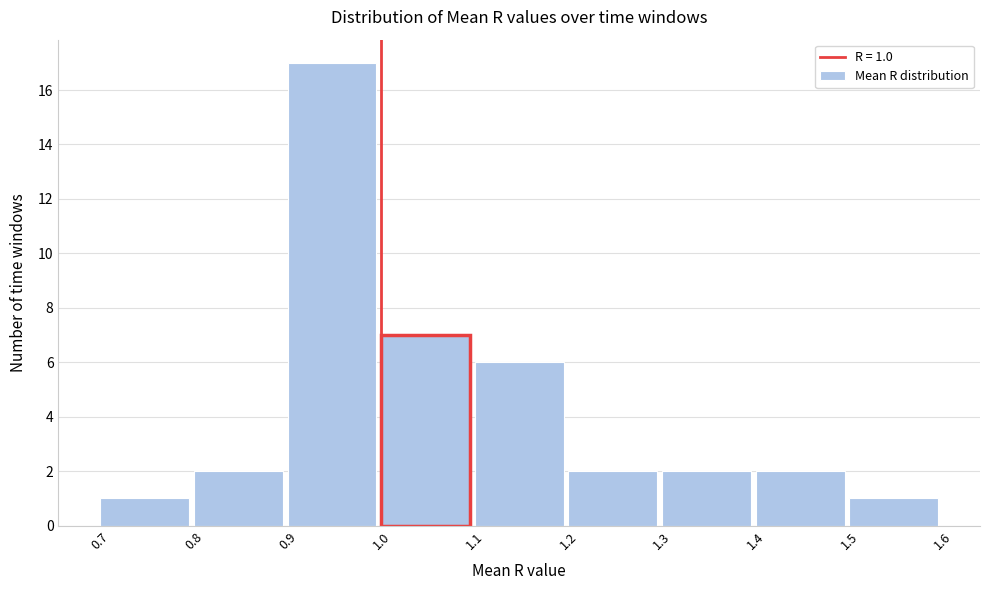

Over which range of the x-axis is the bar tallest?

0.9 to 1.0